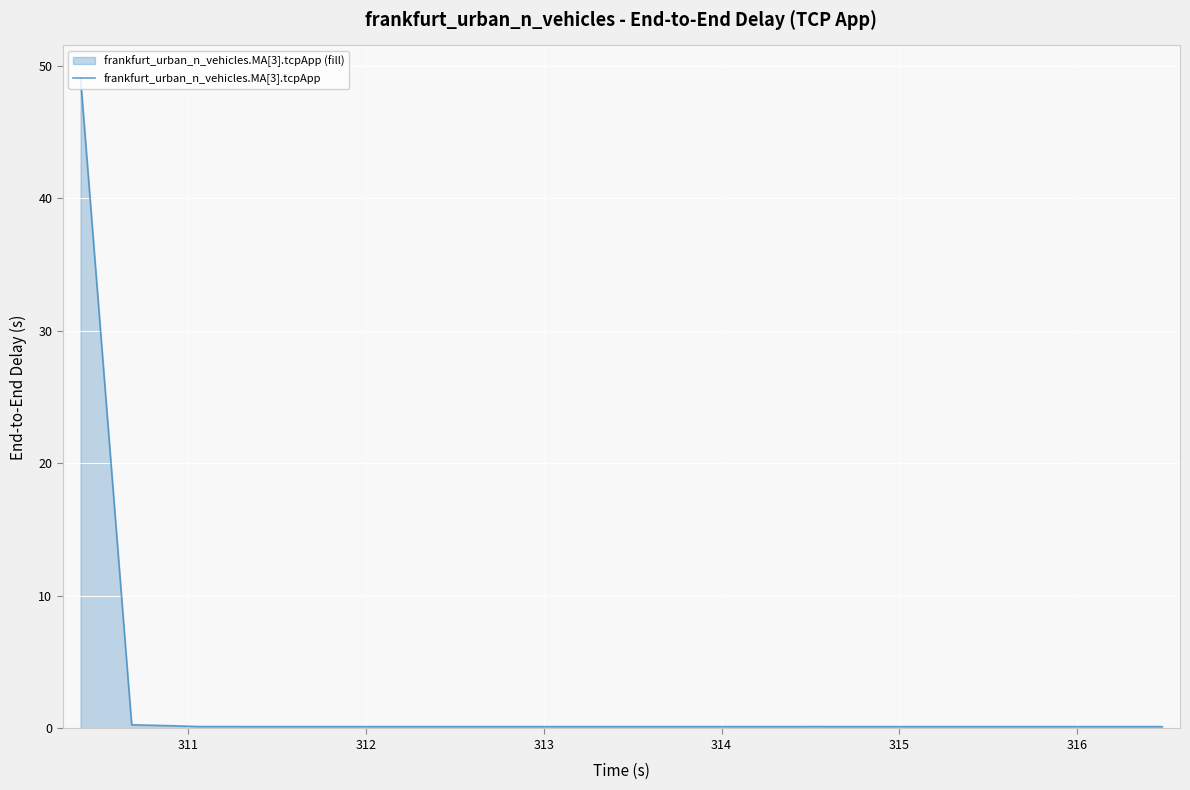

What is the greatest value displayed?

49.1